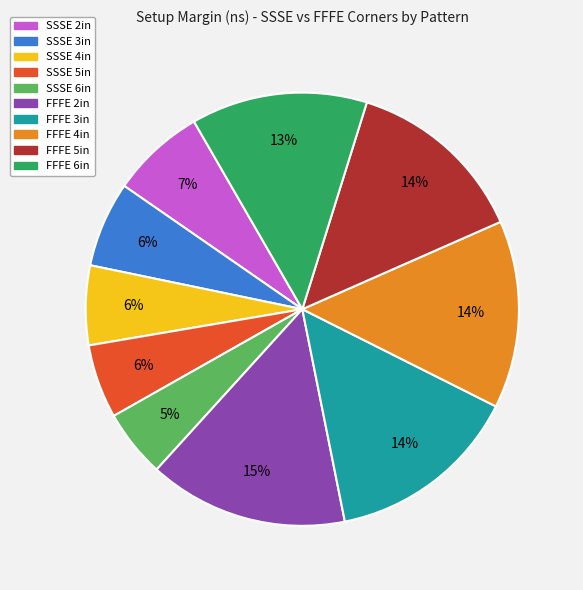

Approximately how many times larger is the value at FFFE 4in compared to FFFE 6in?

1.1